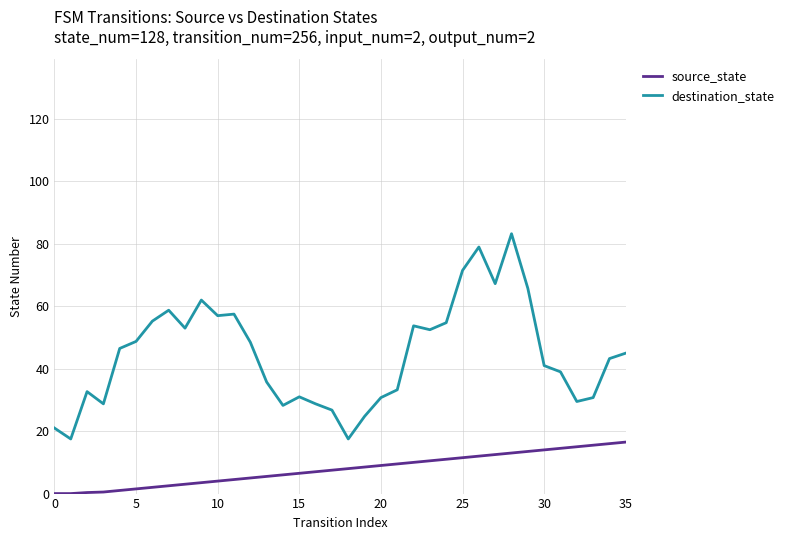

True or false: destination_state and source_state intersect in this chart.

False